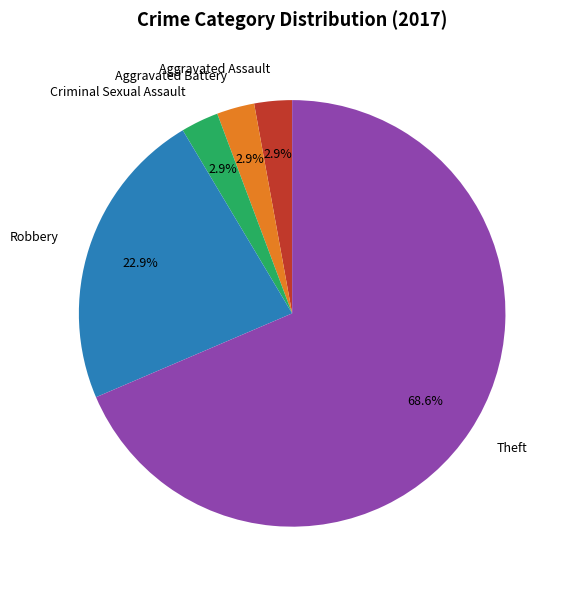

Is there a majority slice in this chart?

Yes